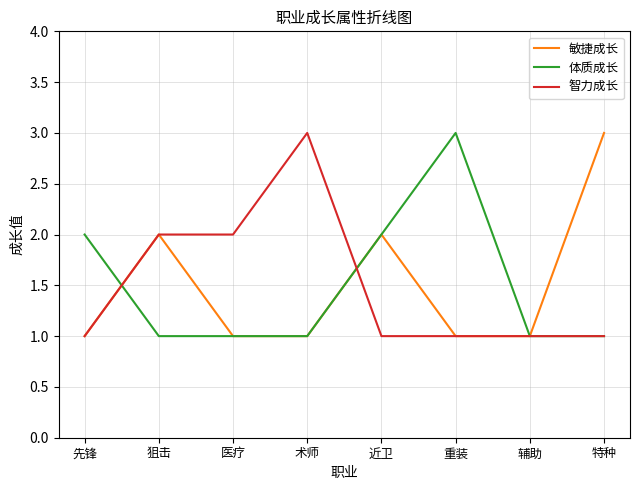

Between 医疗 and 术师, which series saw the biggest shift?

智力成长